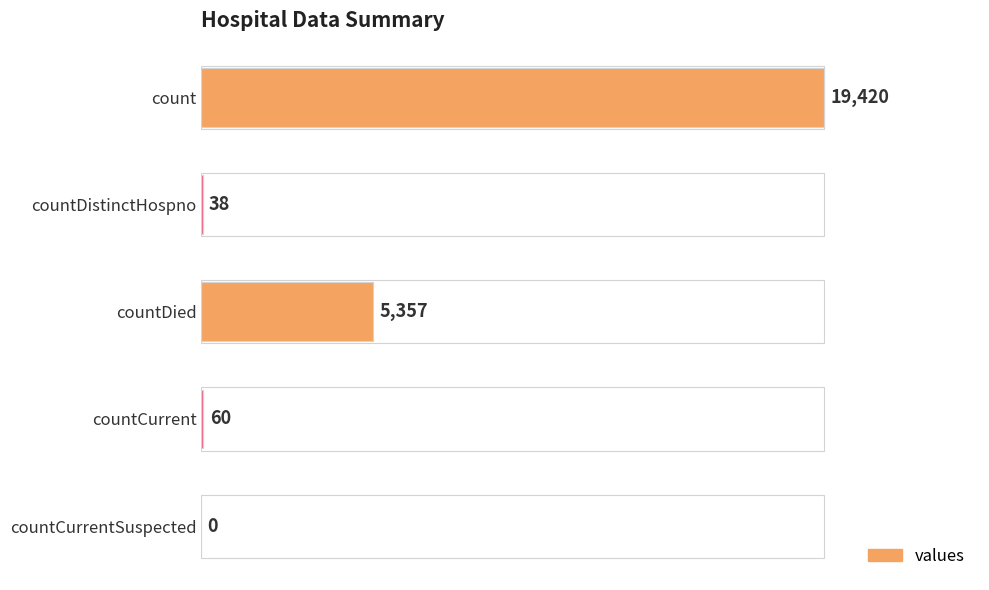

What is the sum of all values?

24875